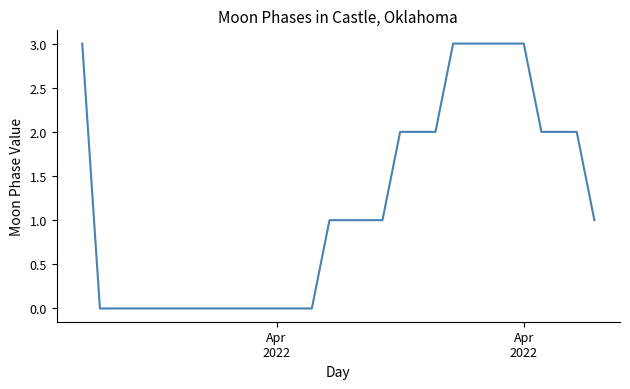

What is the difference between the maximum and minimum values?

3